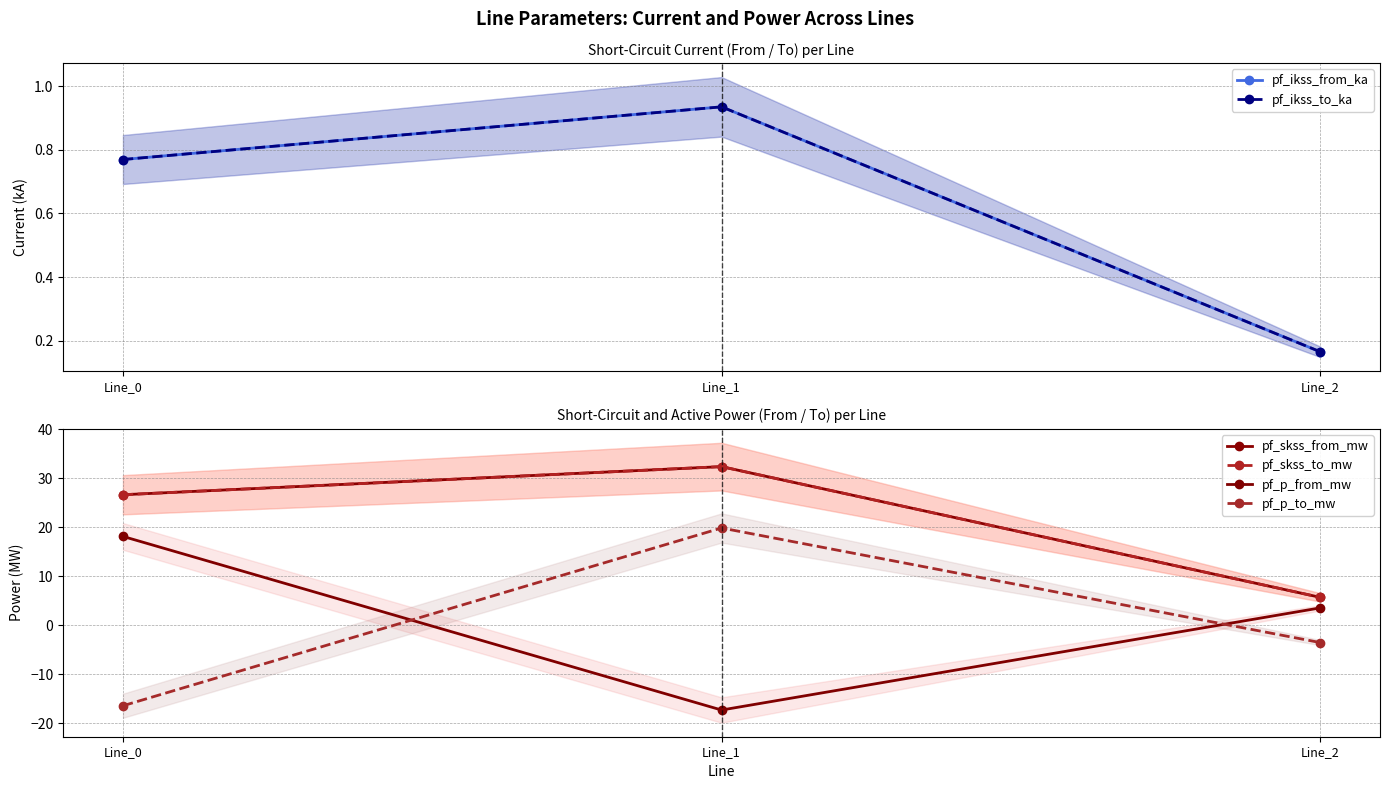

Reading right to left, transcribe all the data shown in this chart.

pf_ikss_from_ka: Line_2=0.2	Line_1=0.9	Line_0=0.8
pf_ikss_to_ka: Line_2=0.2	Line_1=0.9	Line_0=0.8
pf_skss_from_mw: Line_2=5.7	Line_1=32.4	Line_0=26.7
pf_skss_to_mw: Line_2=5.7	Line_1=32.4	Line_0=26.7
pf_p_from_mw: Line_2=3.6	Line_1=-17.3	Line_0=18.2
pf_p_to_mw: Line_2=-3.5	Line_1=19.9	Line_0=-16.4